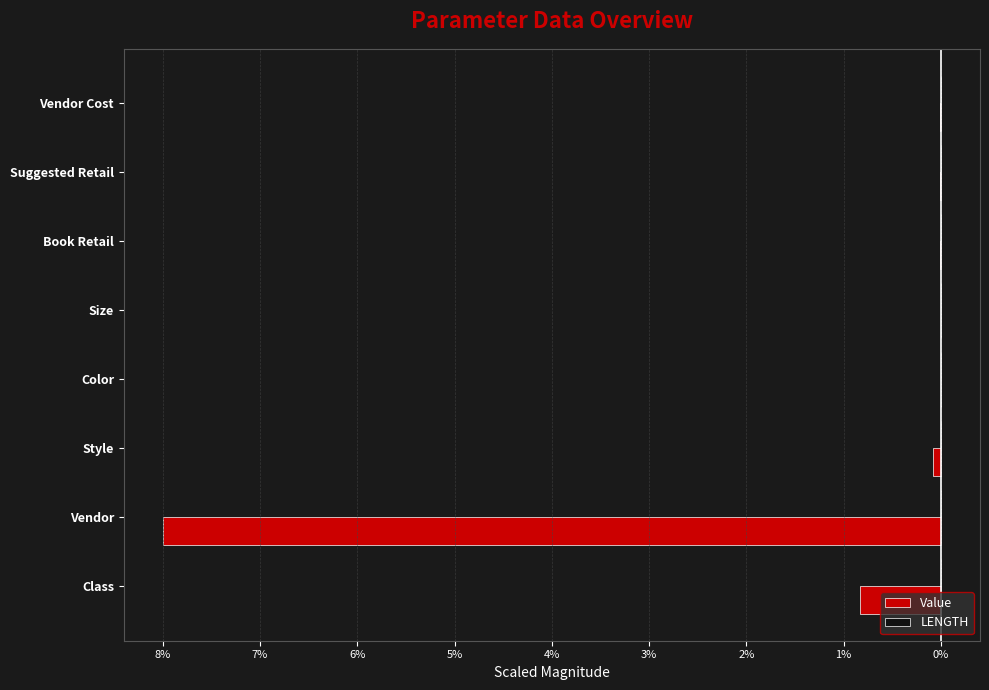

How many data points does each series have?

8